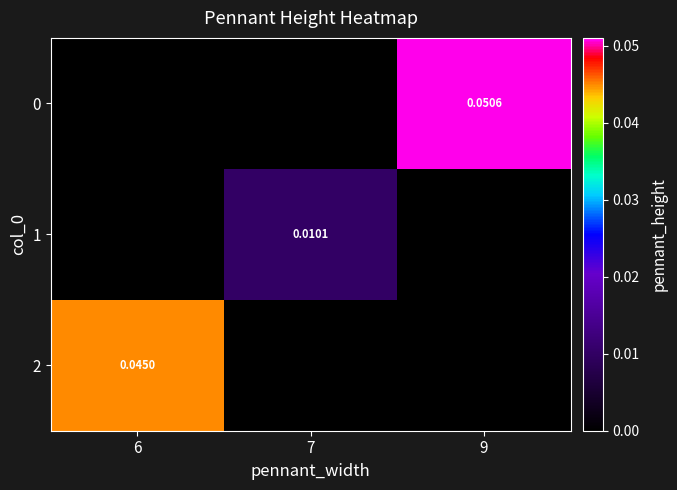

Is the value of 1 at 7 greater than the value of 2 at 6?

No